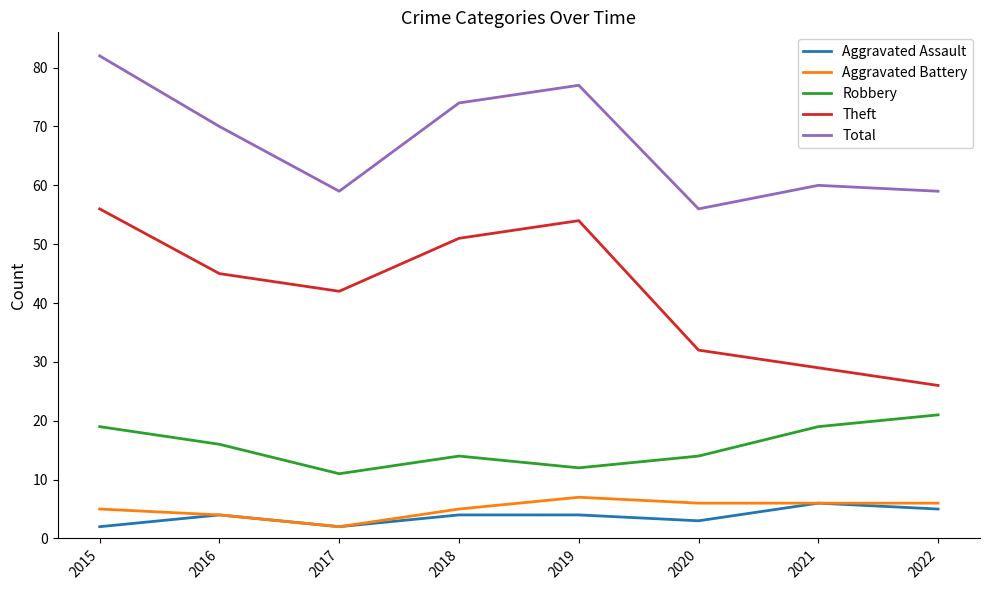

List the labels in order of Theft value, largest first.

2015, 2019, 2018, 2016, 2017, 2020, 2021, 2022